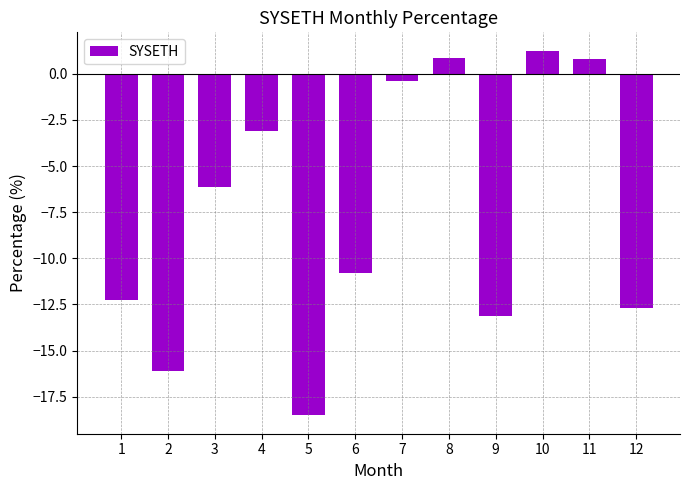

Which category has the lowest value across all series?

5